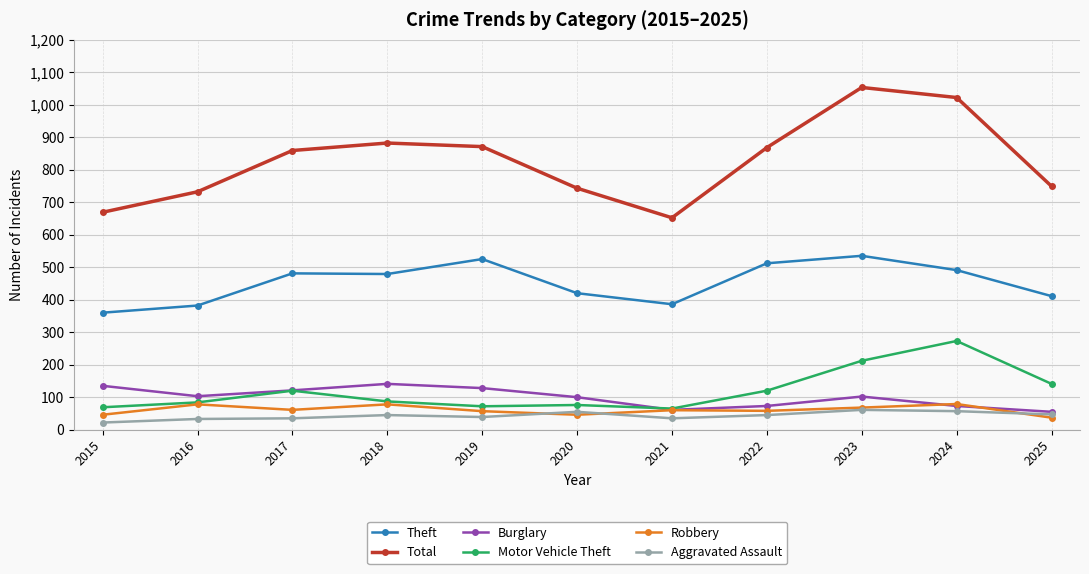

Is it true that Theft equals 343 at 2022?

False